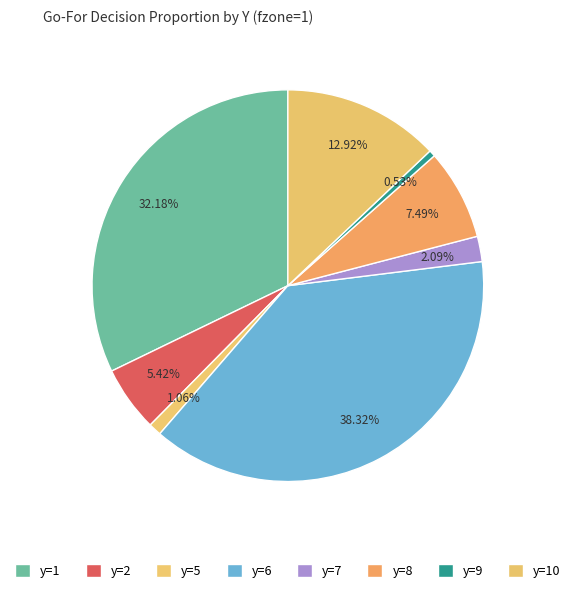

How many slices are in this pie chart?

8